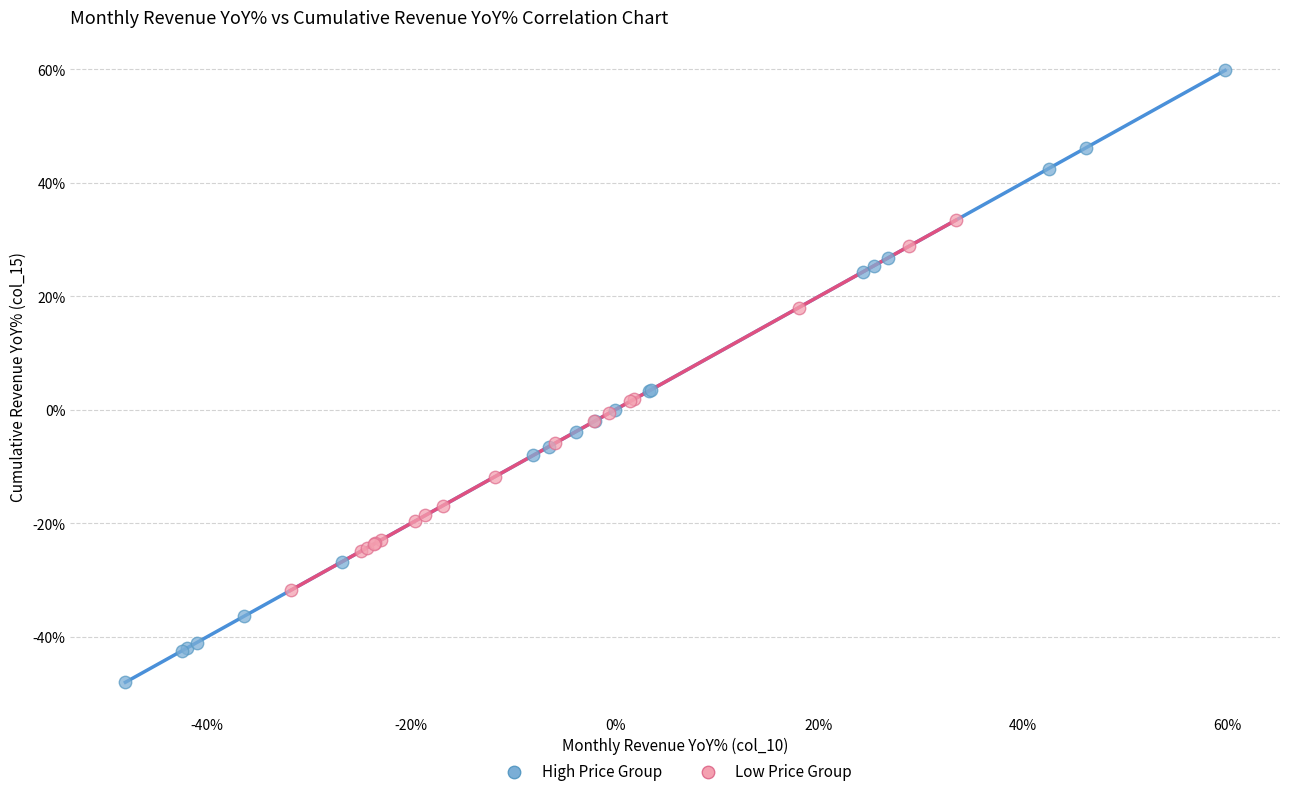

What are all the series names shown in the legend?

High Price Group, Low Price Group